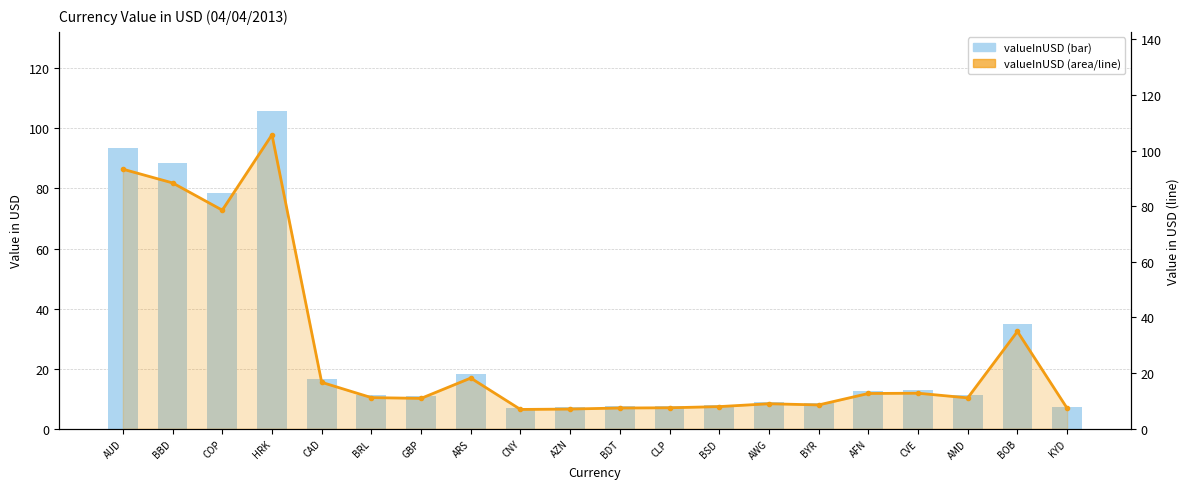

Is it true that valueInUSD (bar) equals 88.4 at BBD?

True